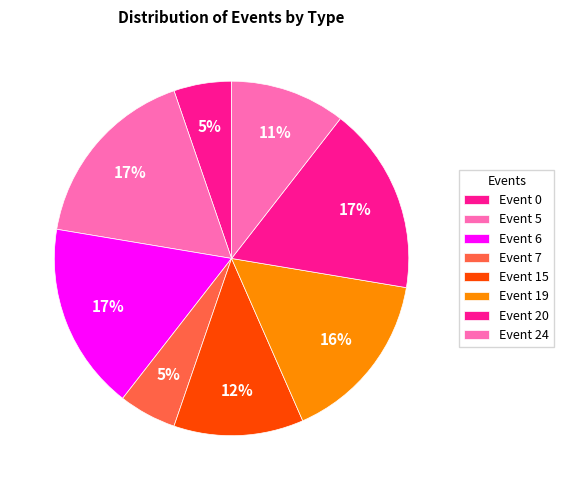

How many slices are in this pie chart?

8